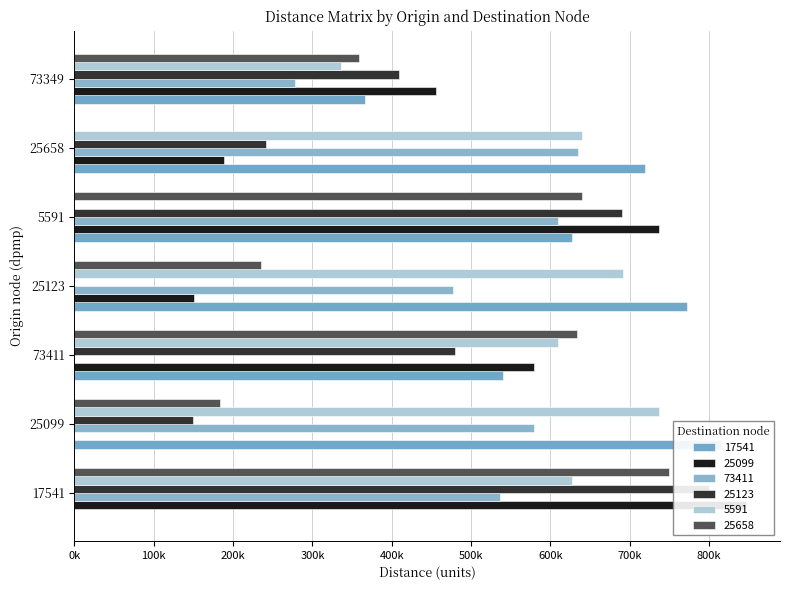

What is the approximate value of 73411 at 17541?

536663.6